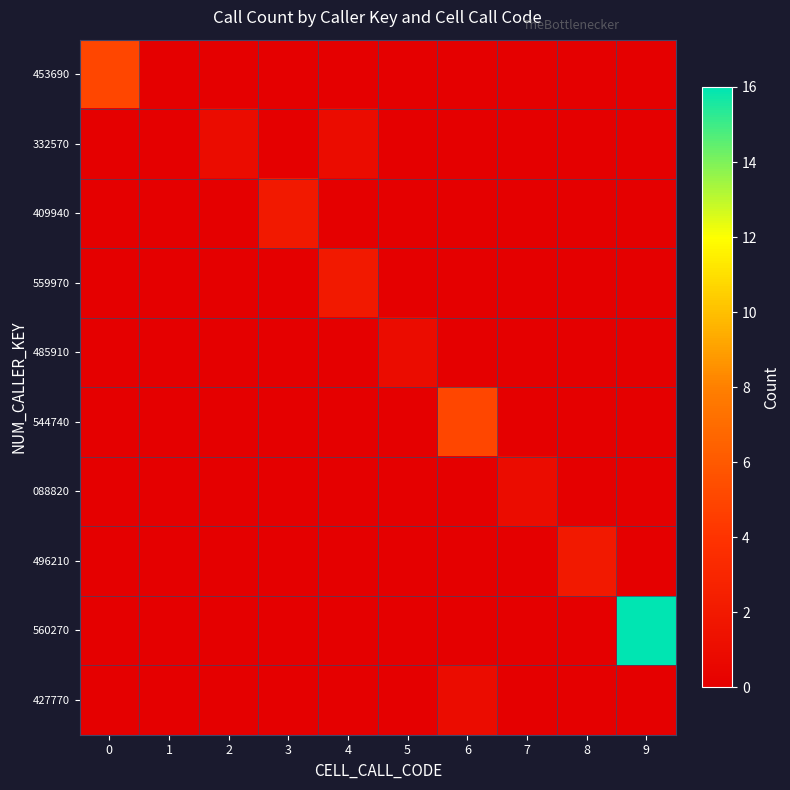

At which category is the sum across all series the highest?

9